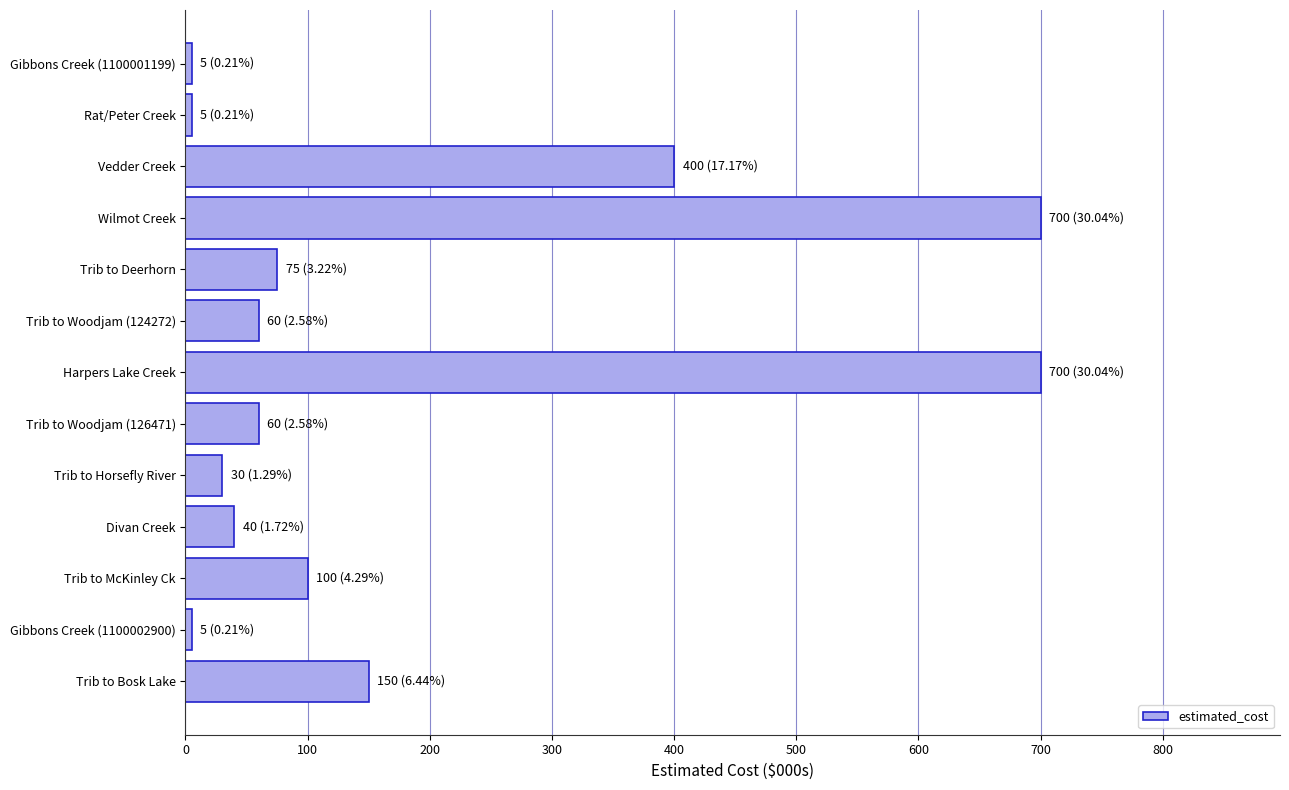

What is the label of the 2nd bar from the top?

Rat/Peter Creek